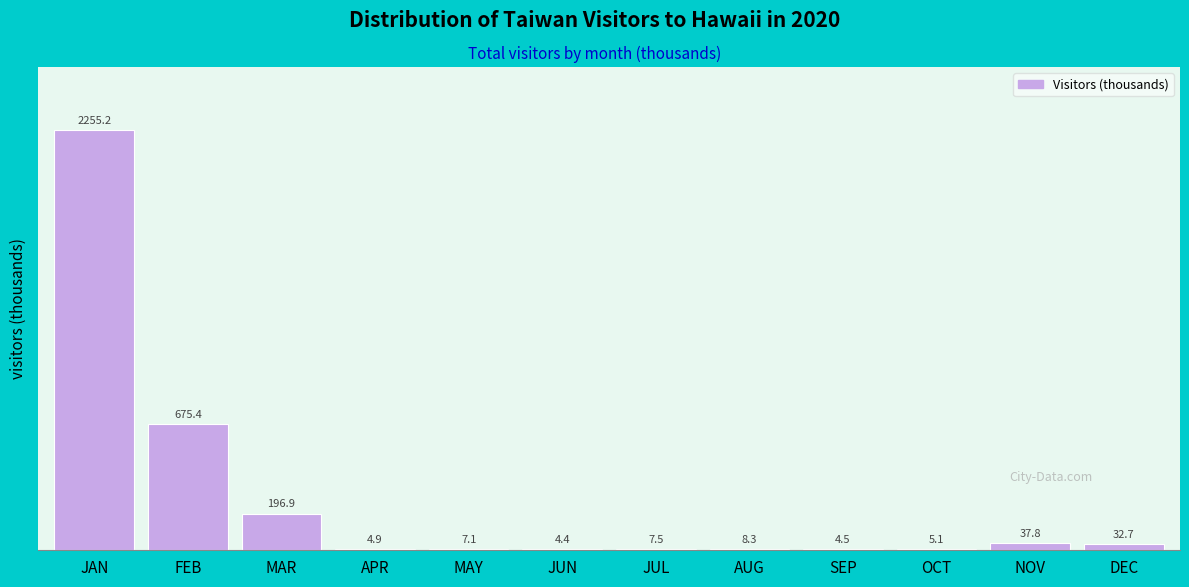

Which category has the highest value across all series?

JAN